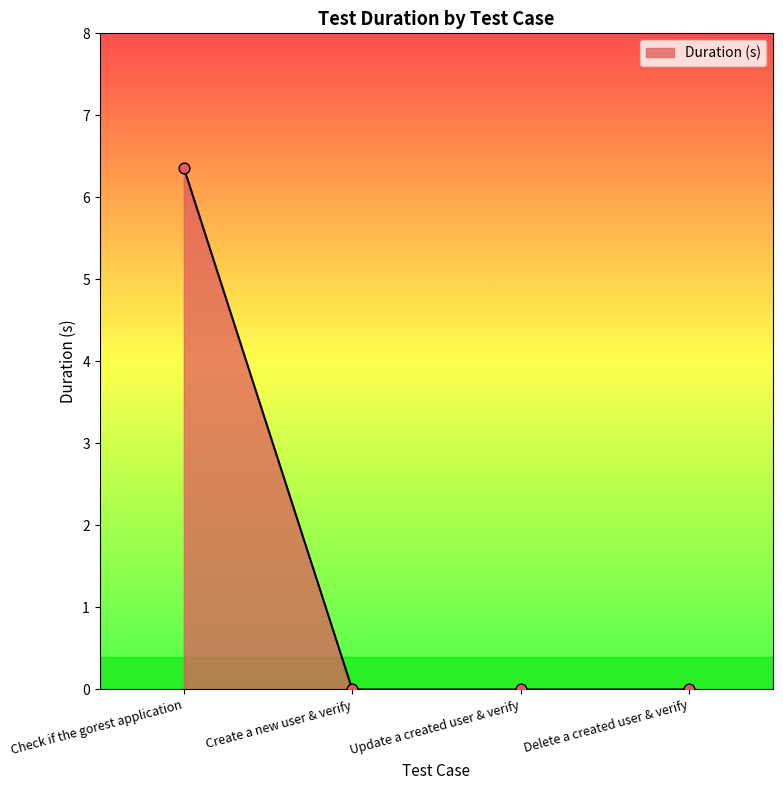

What is the change in value from Check if the gorest application to Update a created user & verify?

-6.4